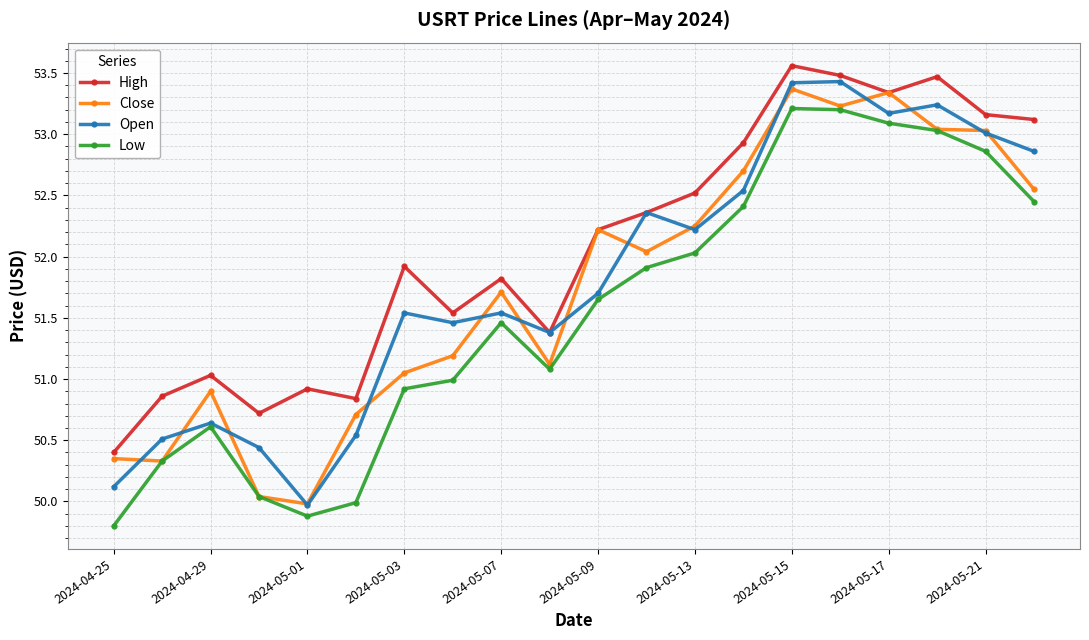

What are all the series names shown in the legend?

High, Close, Open, Low